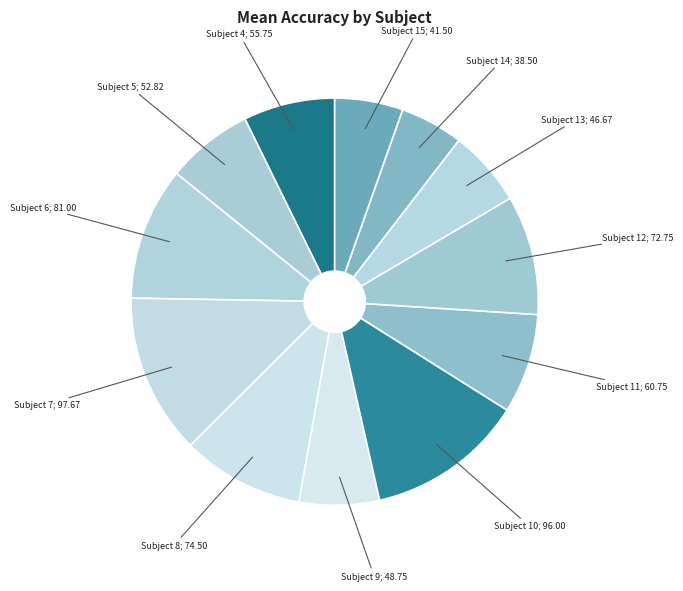

Is there any slice that represents more than half of the pie?

No